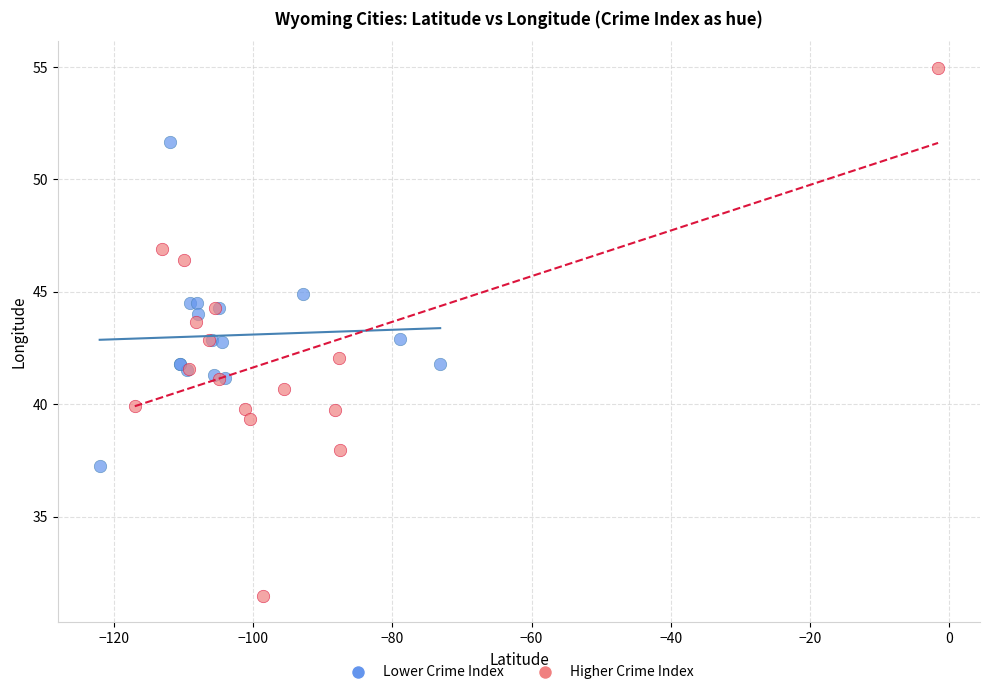

Which series contains the highest Y value?

Higher Crime Index